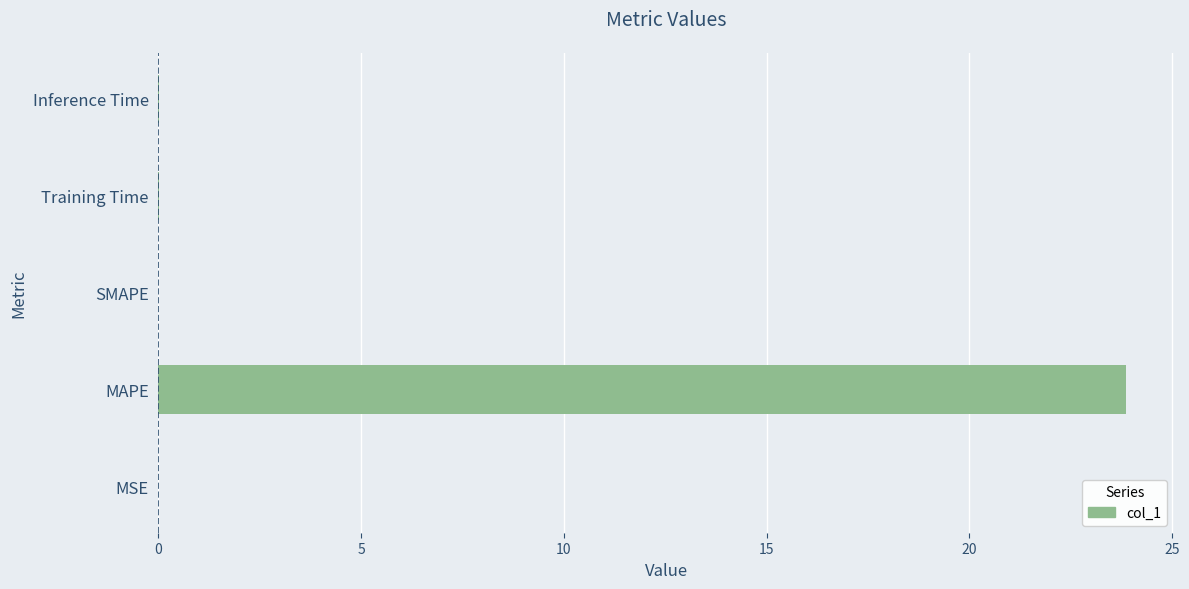

Which has a higher value, SMAPE or MAPE?

MAPE